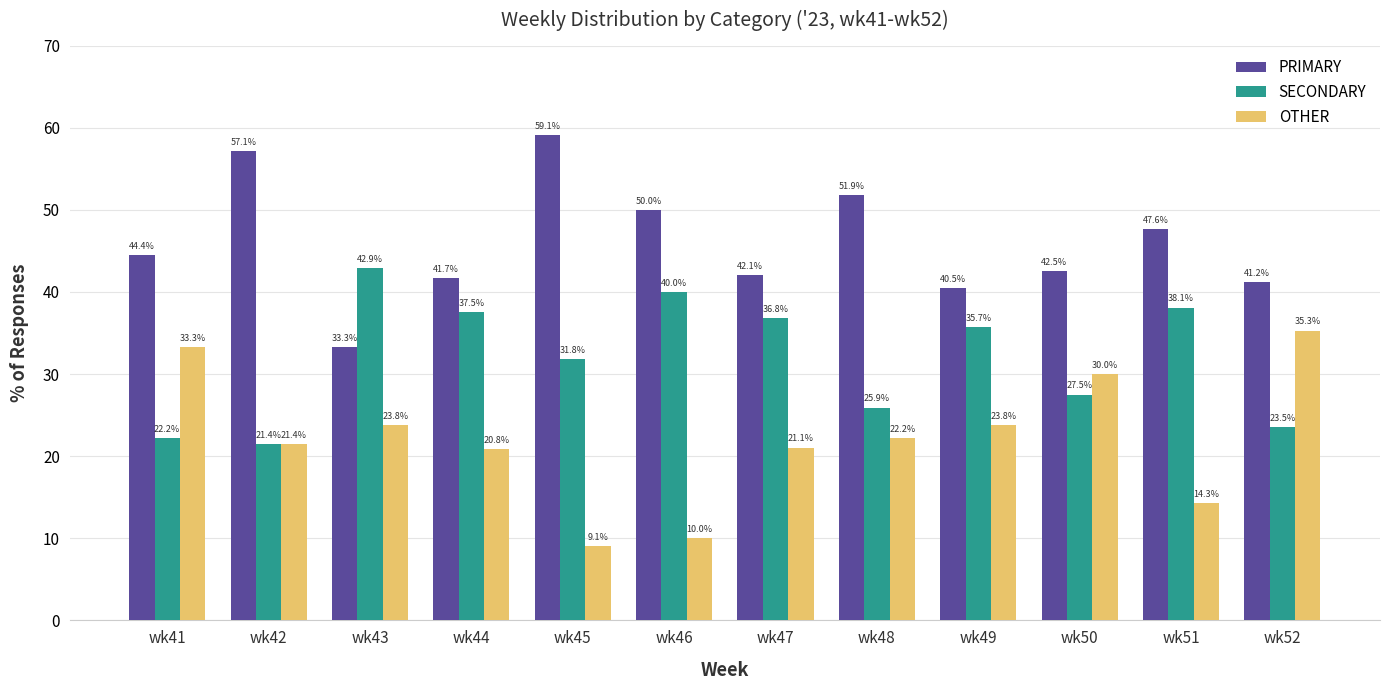

How many data points in PRIMARY are above 44?

6